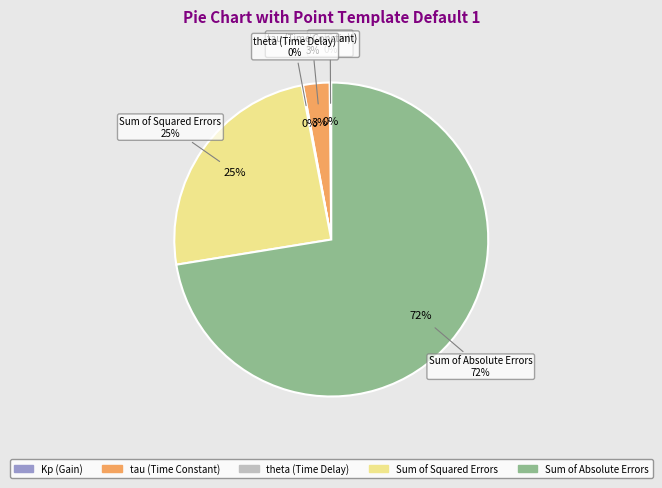

Which slice is the smallest?

theta (Time Delay)